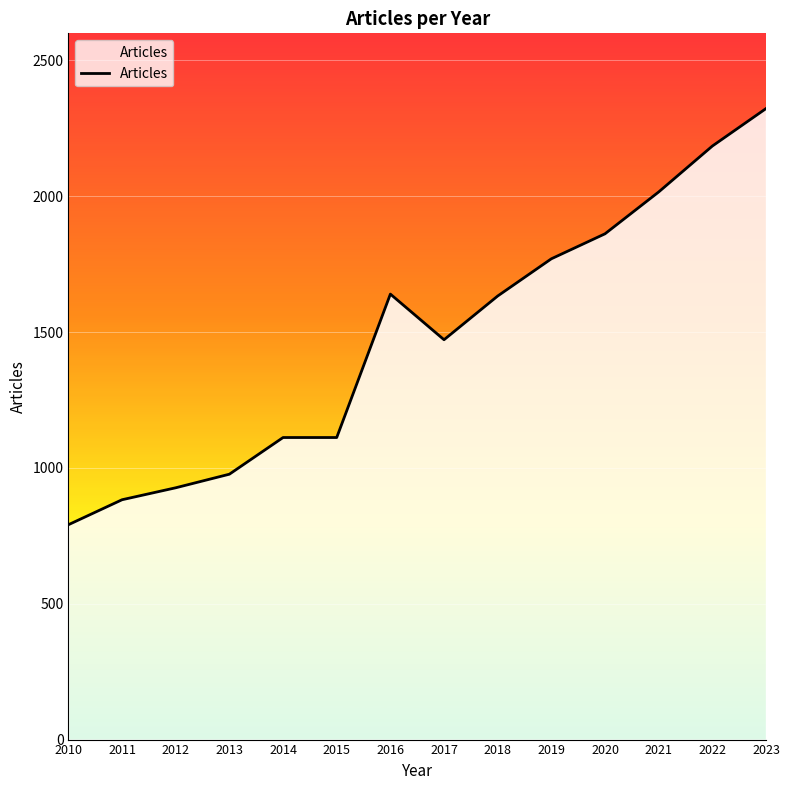

What is the difference between the maximum and minimum values?

1532